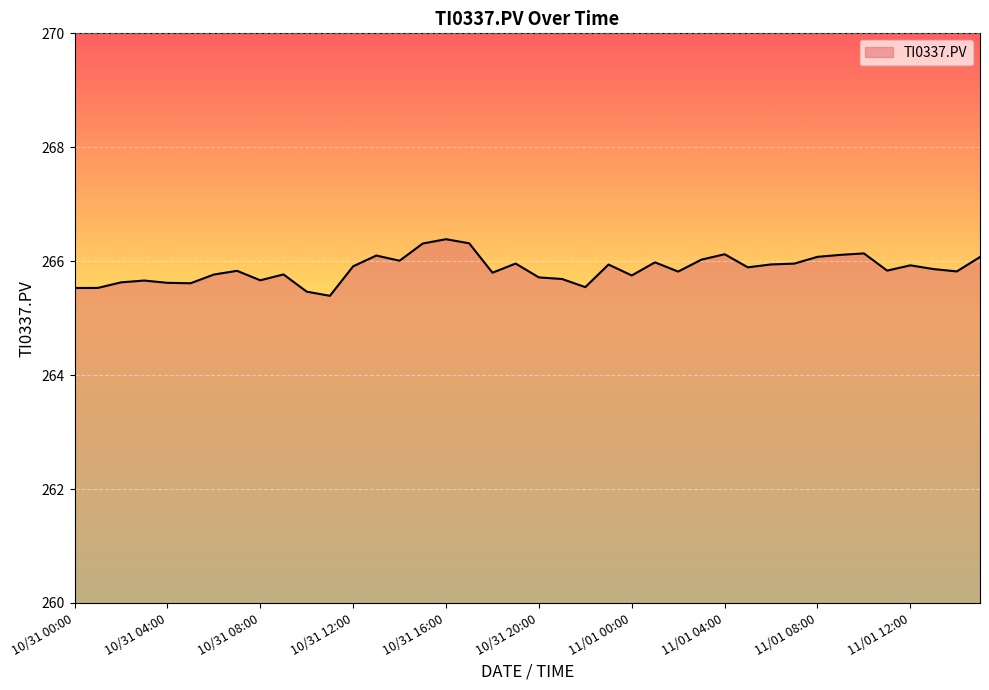

What is the smallest value displayed?

265.4